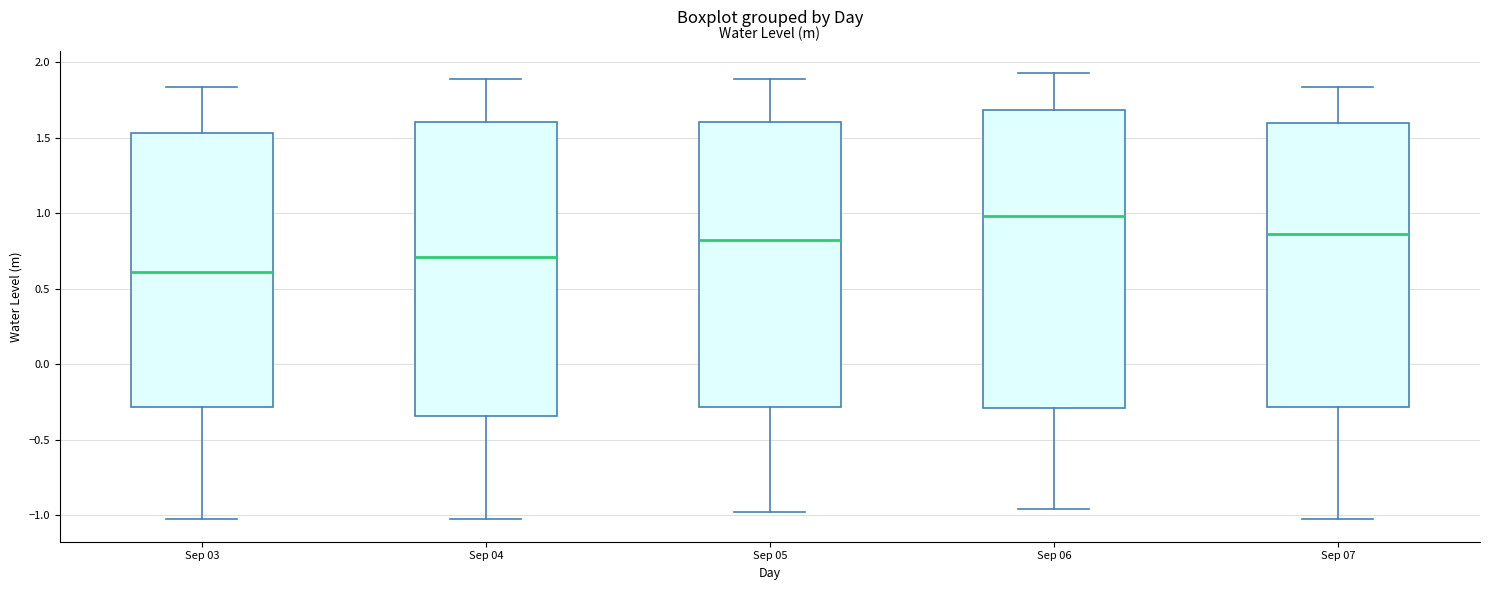

Where is the lower edge of the box for Sep 04 on the y-axis? The values are not printed on the chart, so give them approximately, as read against the axis.

-0.35